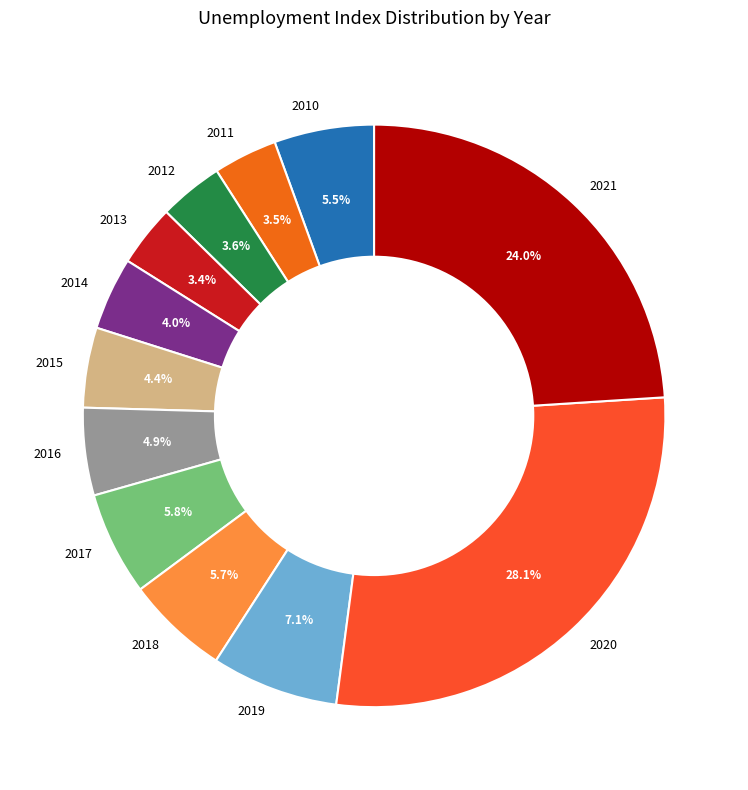

Approximately how many times larger is the value at 2015 compared to 2021?

0.2